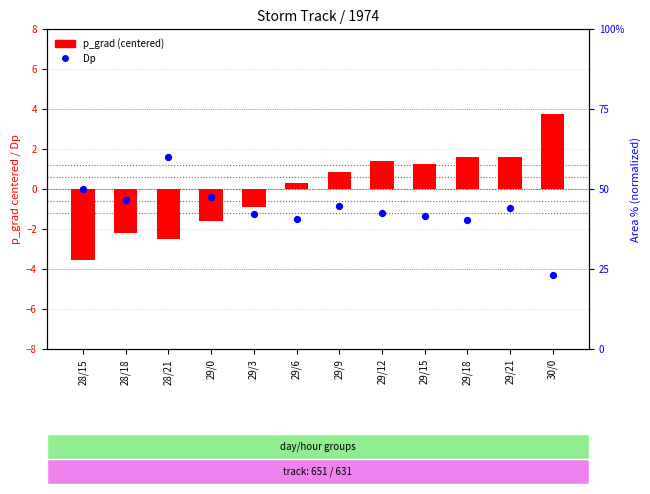

What is the total value across all series at 29/21?

0.7